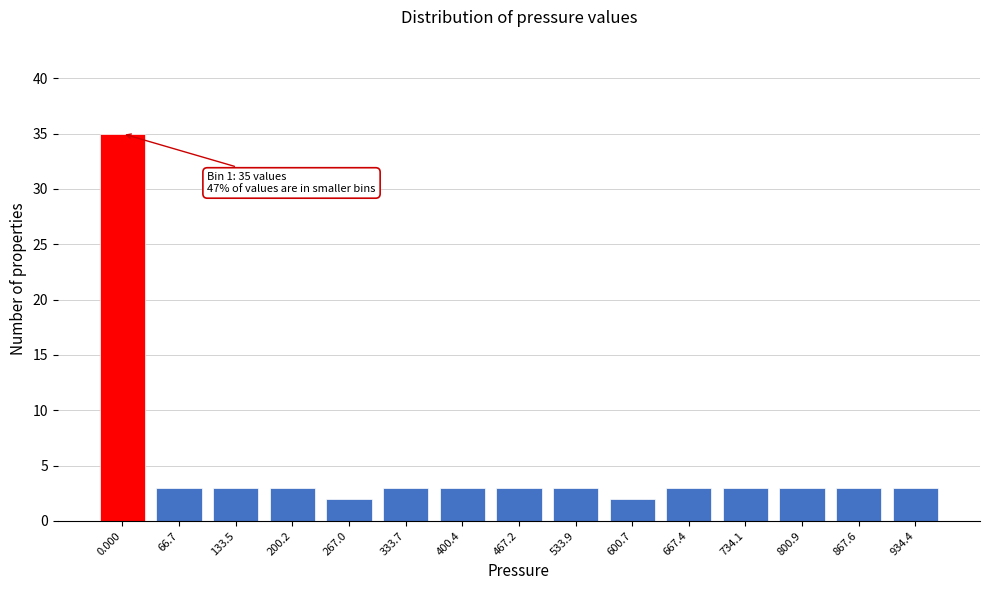

Reading right to left, what are all the values shown in this chart?

3	3	3	3	3	2	3	3	3	3	2	3	3	3	35